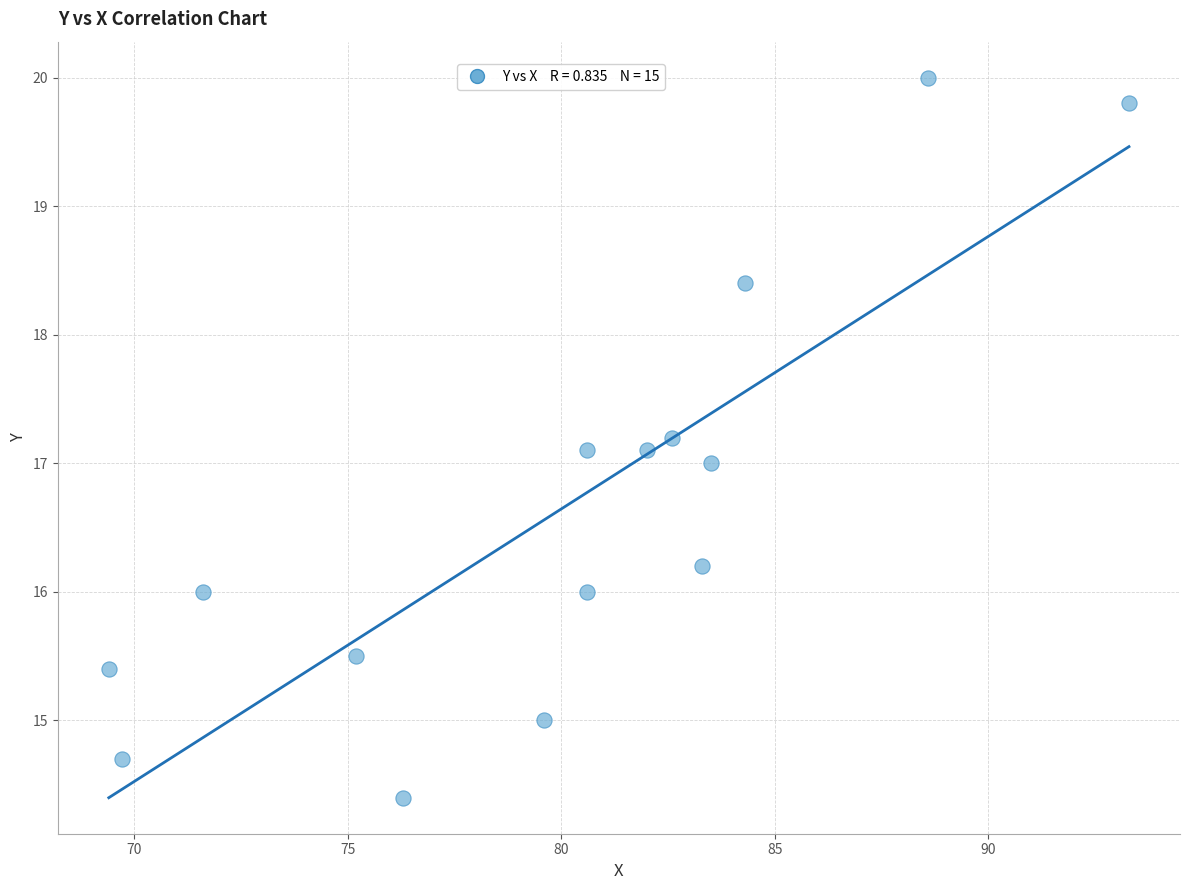

What is the range of Y values (max minus min)?

5.6